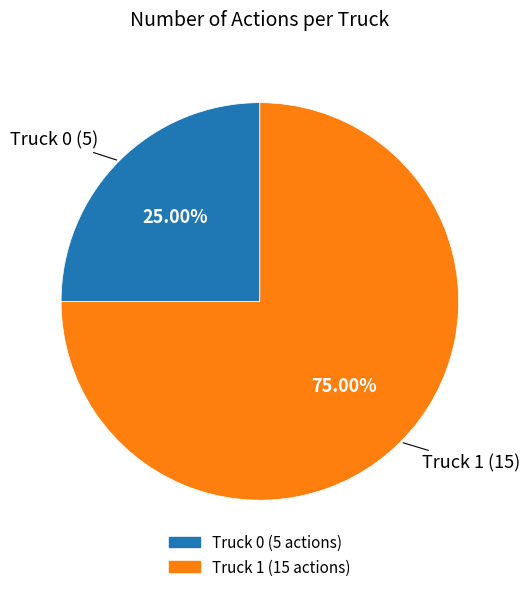

What percentage is NOT represented by Truck 1?

25.0%